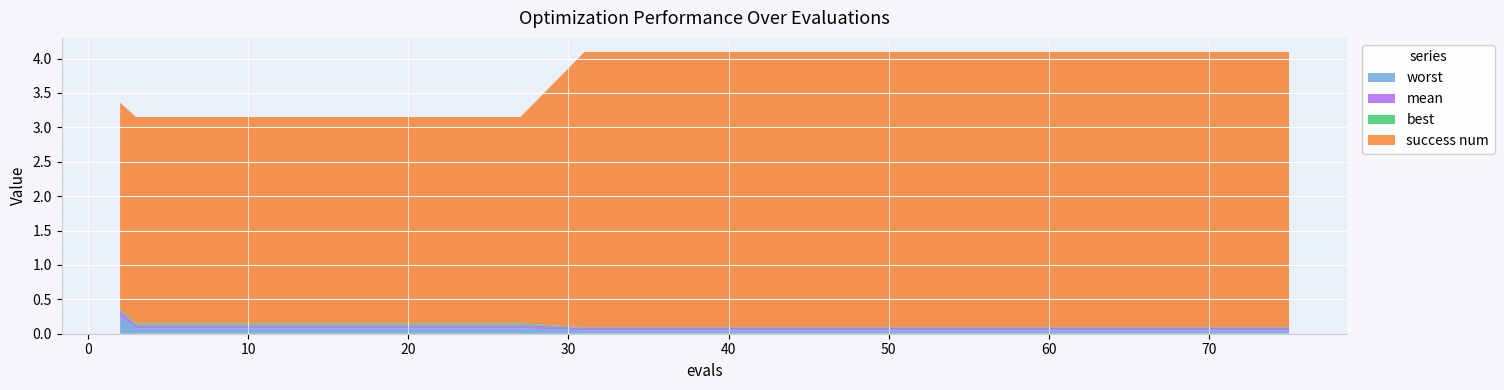

Reading right to left, what are all the values shown in this chart?

mean: 75=0.0	71=0.0	67=0.0	63=0.0	59=0.0	55=0.0	51=0.0	47=0.0	43=0.0	39=0.0	35=0.0	31=0.0	27=0.0	23=0.0	19=0.0	15=0.0	11=0.0	7=0.0	3=0.0	2=0.1
best: 75=0.0	71=0.0	67=0.0	63=0.0	59=0.0	55=0.0	51=0.0	47=0.0	43=0.0	39=0.0	35=0.0	31=0.0	27=0.0	23=0.0	19=0.0	15=0.0	11=0.0	7=0.0	3=0.0	2=0.0
worst: 75=0.0	71=0.0	67=0.0	63=0.0	59=0.0	55=0.0	51=0.0	47=0.0	43=0.0	39=0.0	35=0.0	31=0.0	27=0.1	23=0.1	19=0.1	15=0.1	11=0.1	7=0.1	3=0.1	2=0.2
success num: 75=4.0	71=4.0	67=4.0	63=4.0	59=4.0	55=4.0	51=4.0	47=4.0	43=4.0	39=4.0	35=4.0	31=4.0	27=3.0	23=3.0	19=3.0	15=3.0	11=3.0	7=3.0	3=3.0	2=3.0